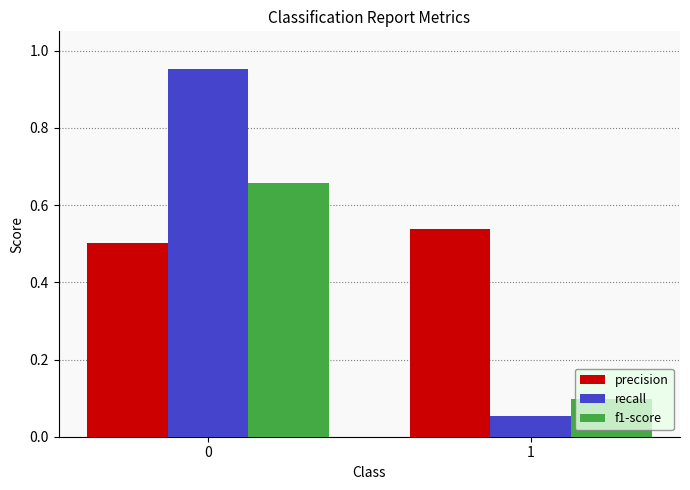

What is the average value of the f1-score series?

0.4